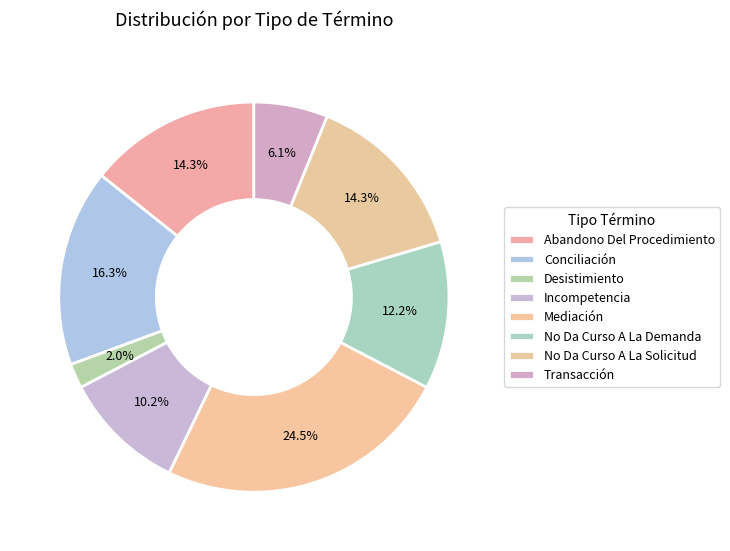

Count the number of slices in the pie.

8